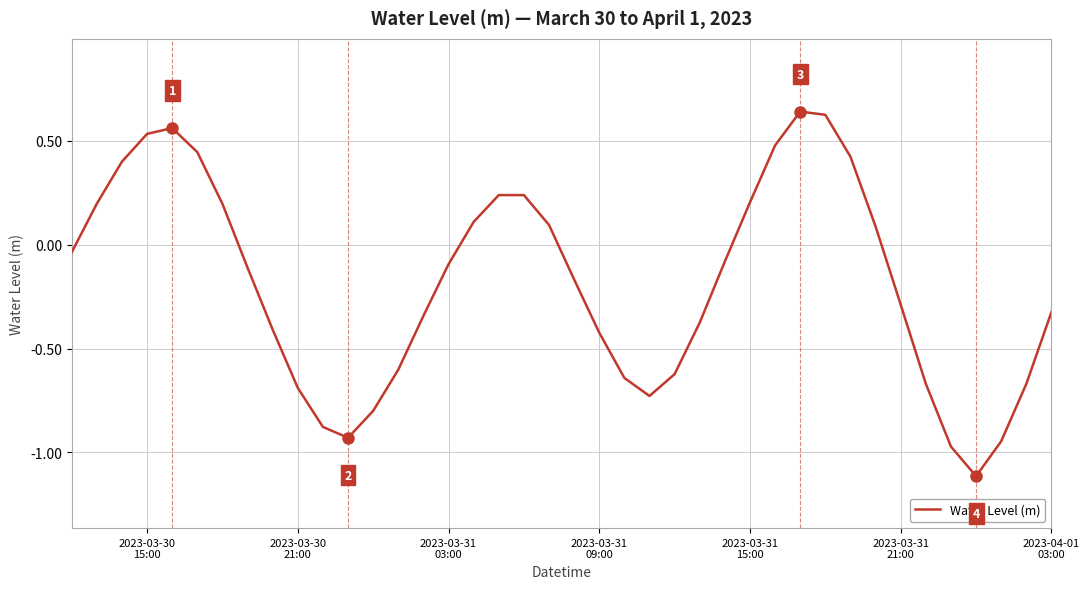

What is the smallest value displayed?

-1.1